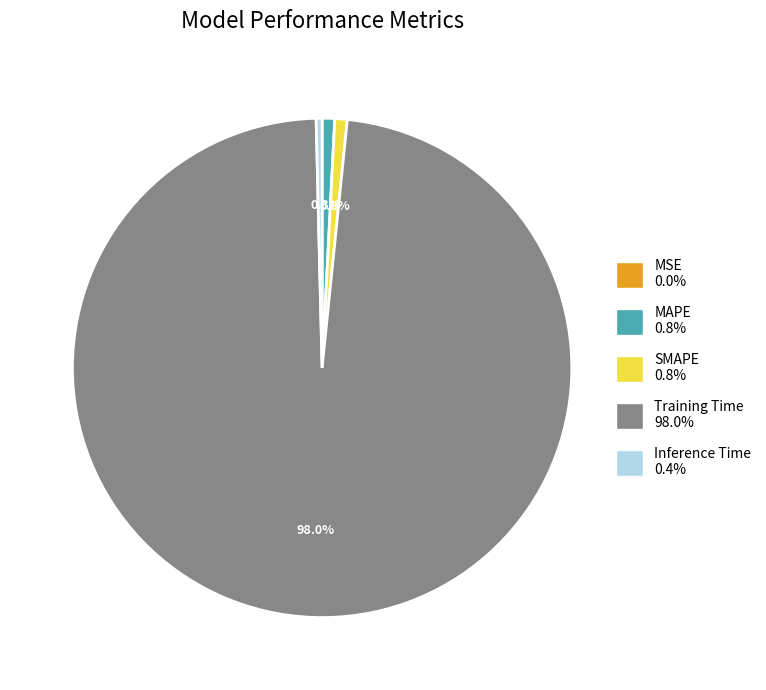

Does Training Time represent more than half of the total?

Yes